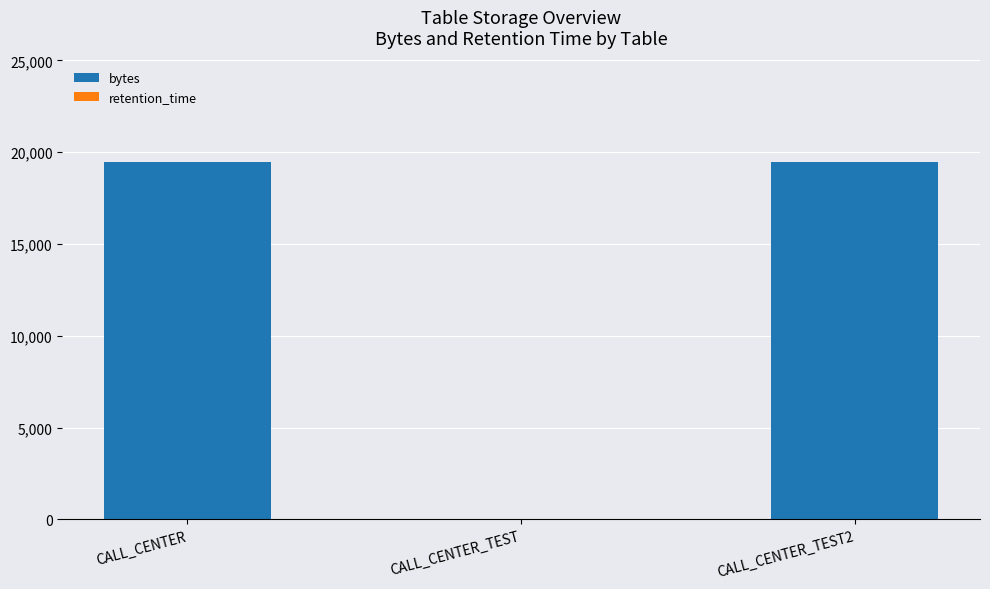

The value of bytes at CALL_CENTER is 28297. True or false?

False